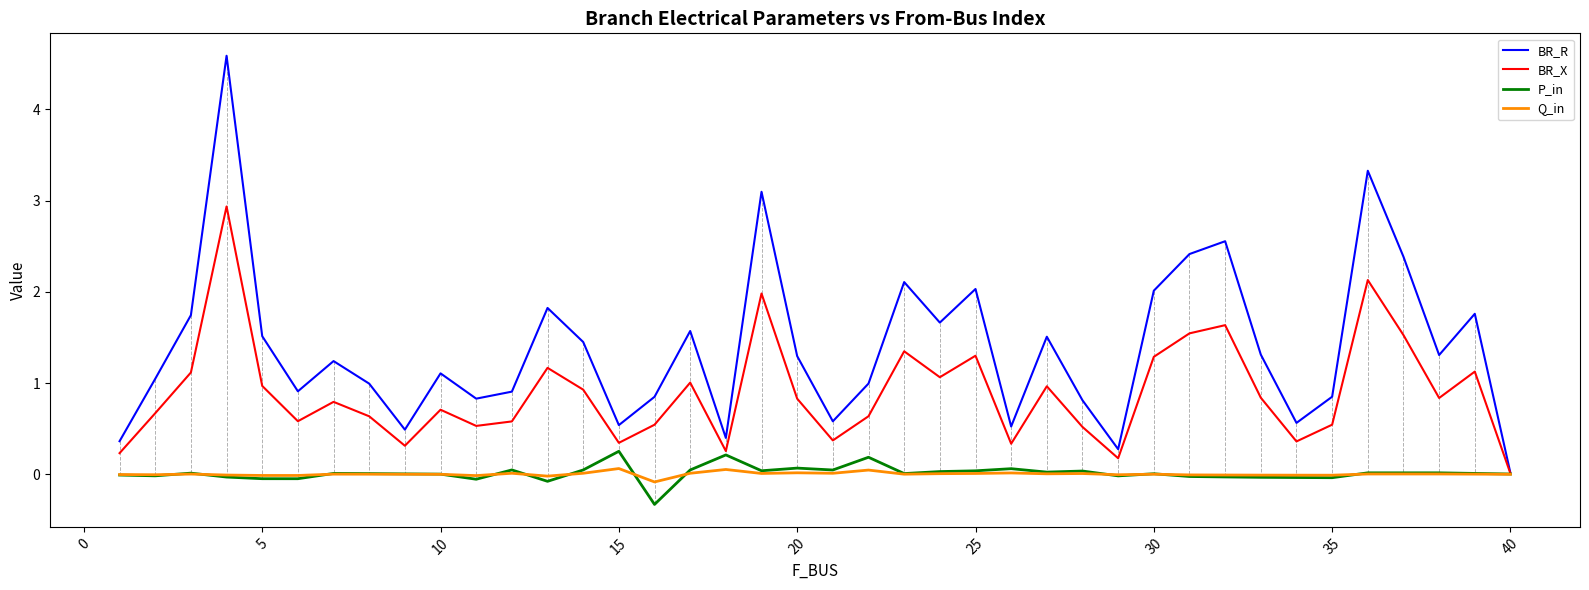

Is this an area chart (filled region under the line)?

No